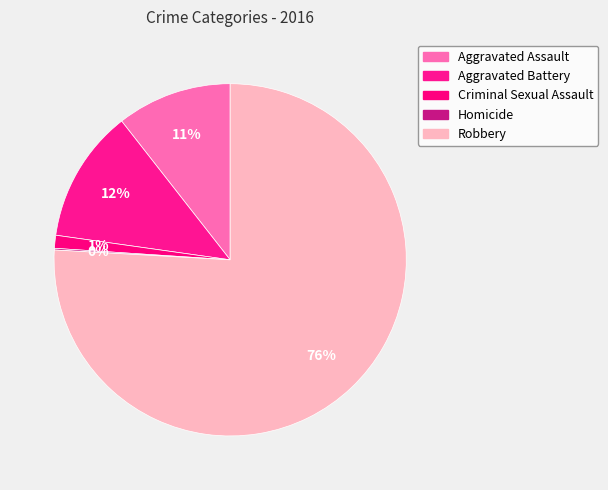

How many slices are in this pie chart?

5